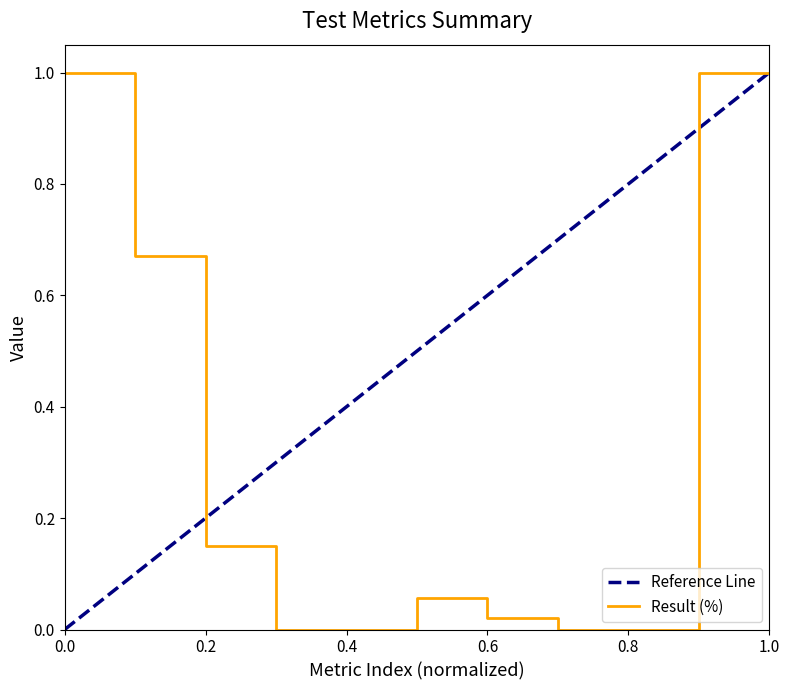

True or false: Result (%) has a value of 1.0 at 0.0.

True